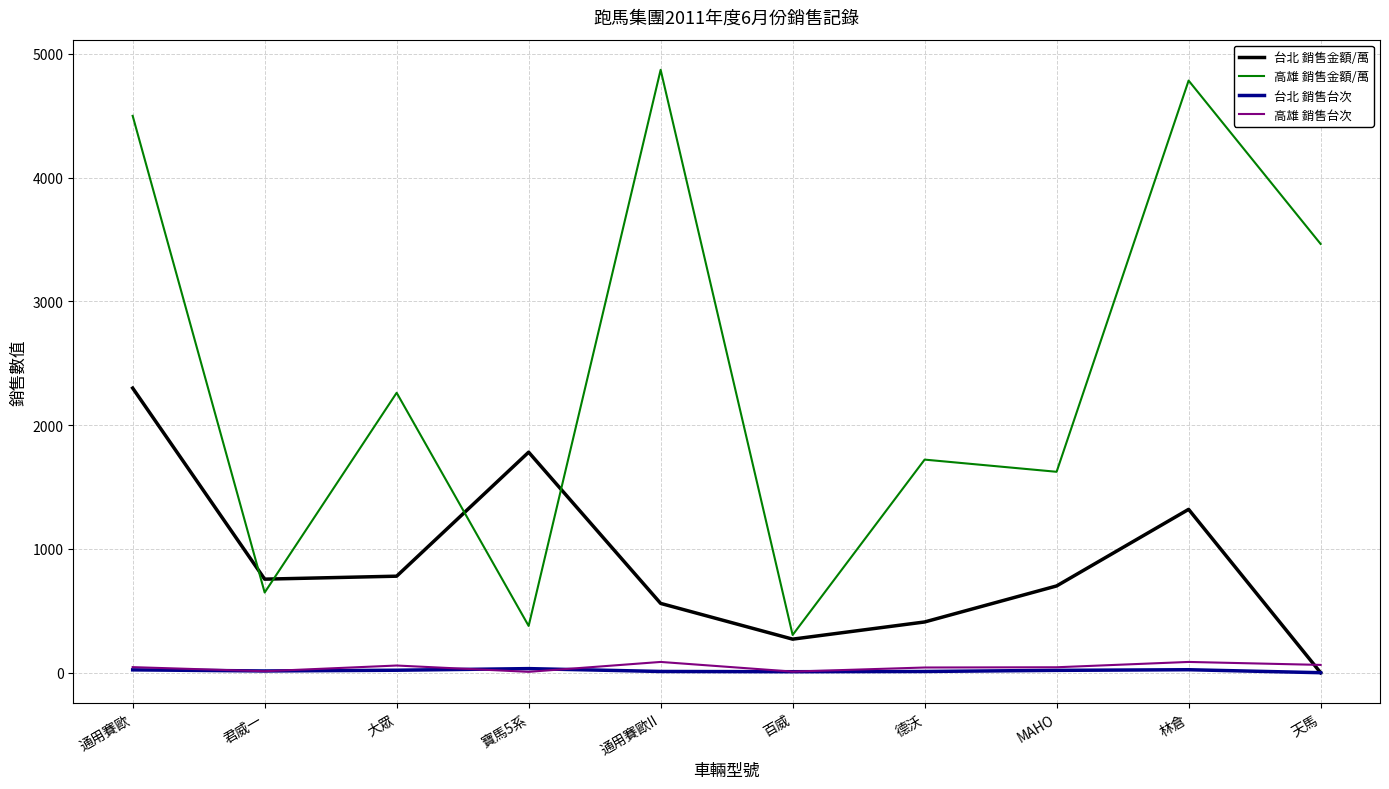

Which series changed the most between 通用賽歐 and 林倉?

台北 銷售金額/萬